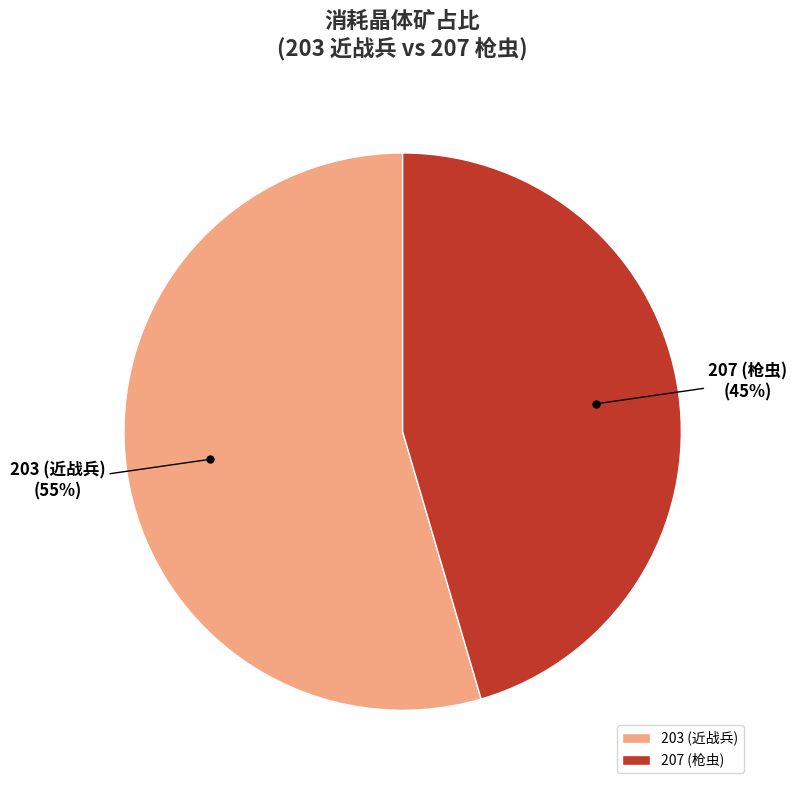

To the nearest percent, what portion does 203 represent?

55%